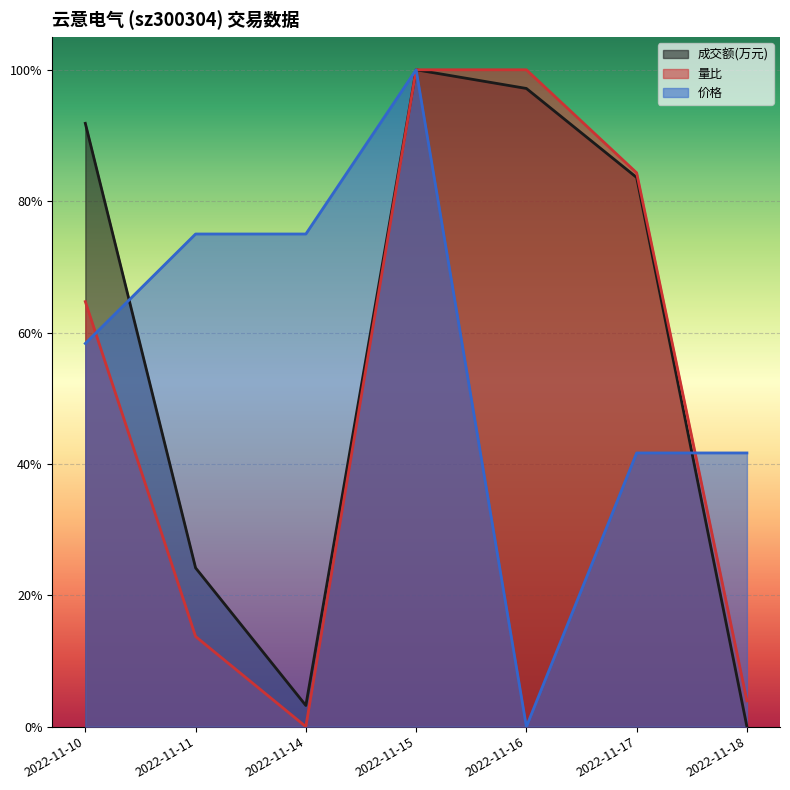

What is the approximate value of 成交额(万元) at 2022-11-17?

0.8